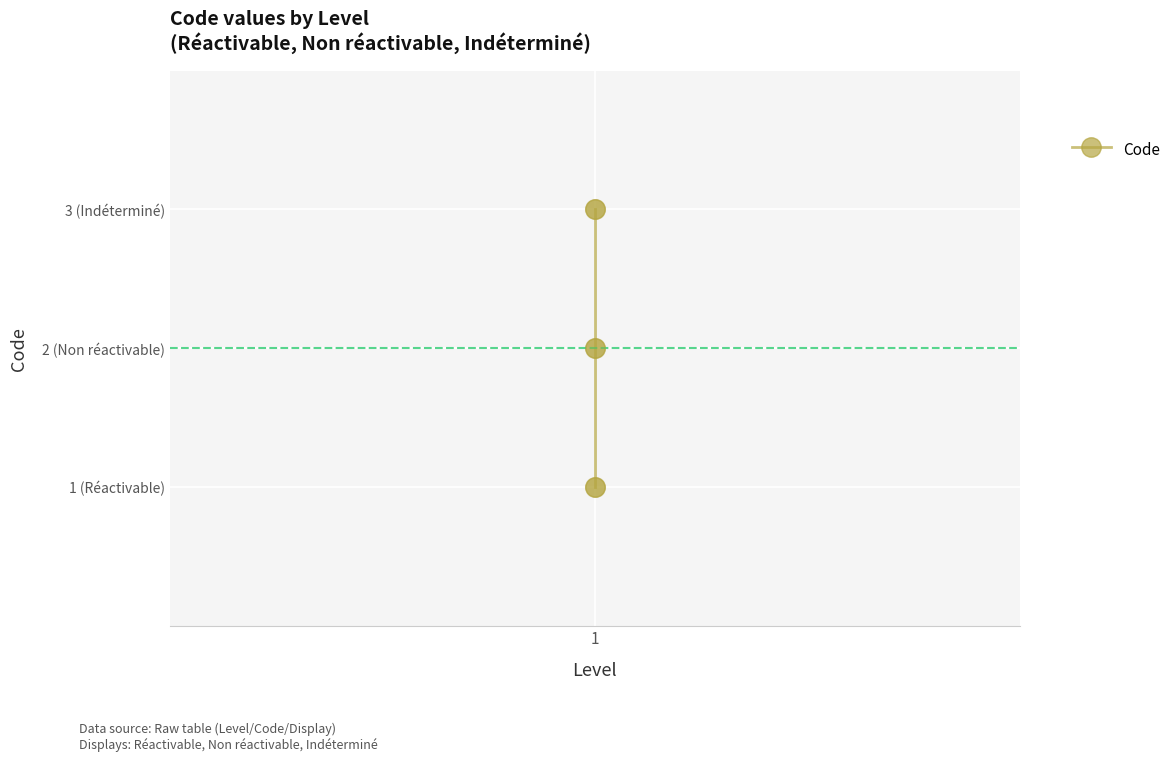

Between 2 and 1, which is larger?

2